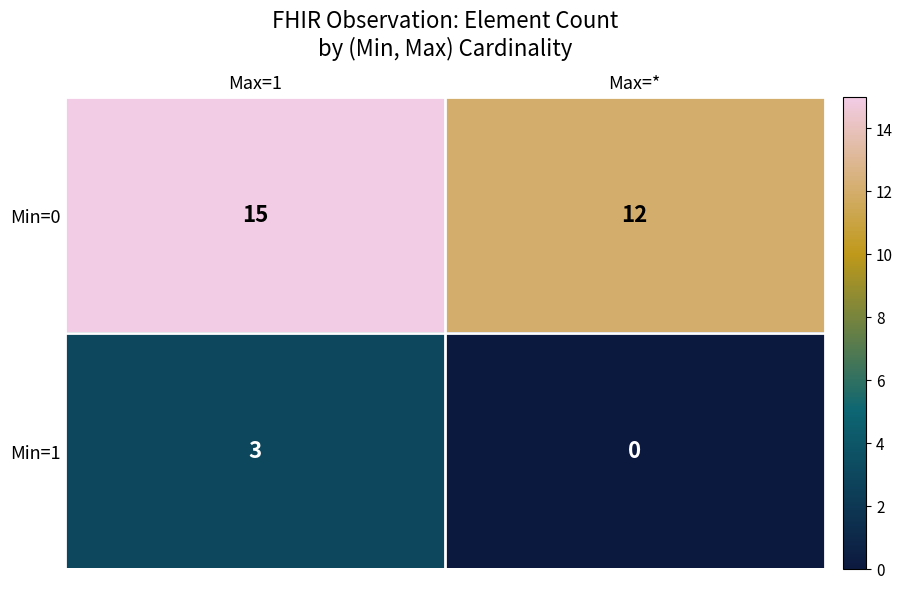

At how many categories does at least one series exceed 14?

1